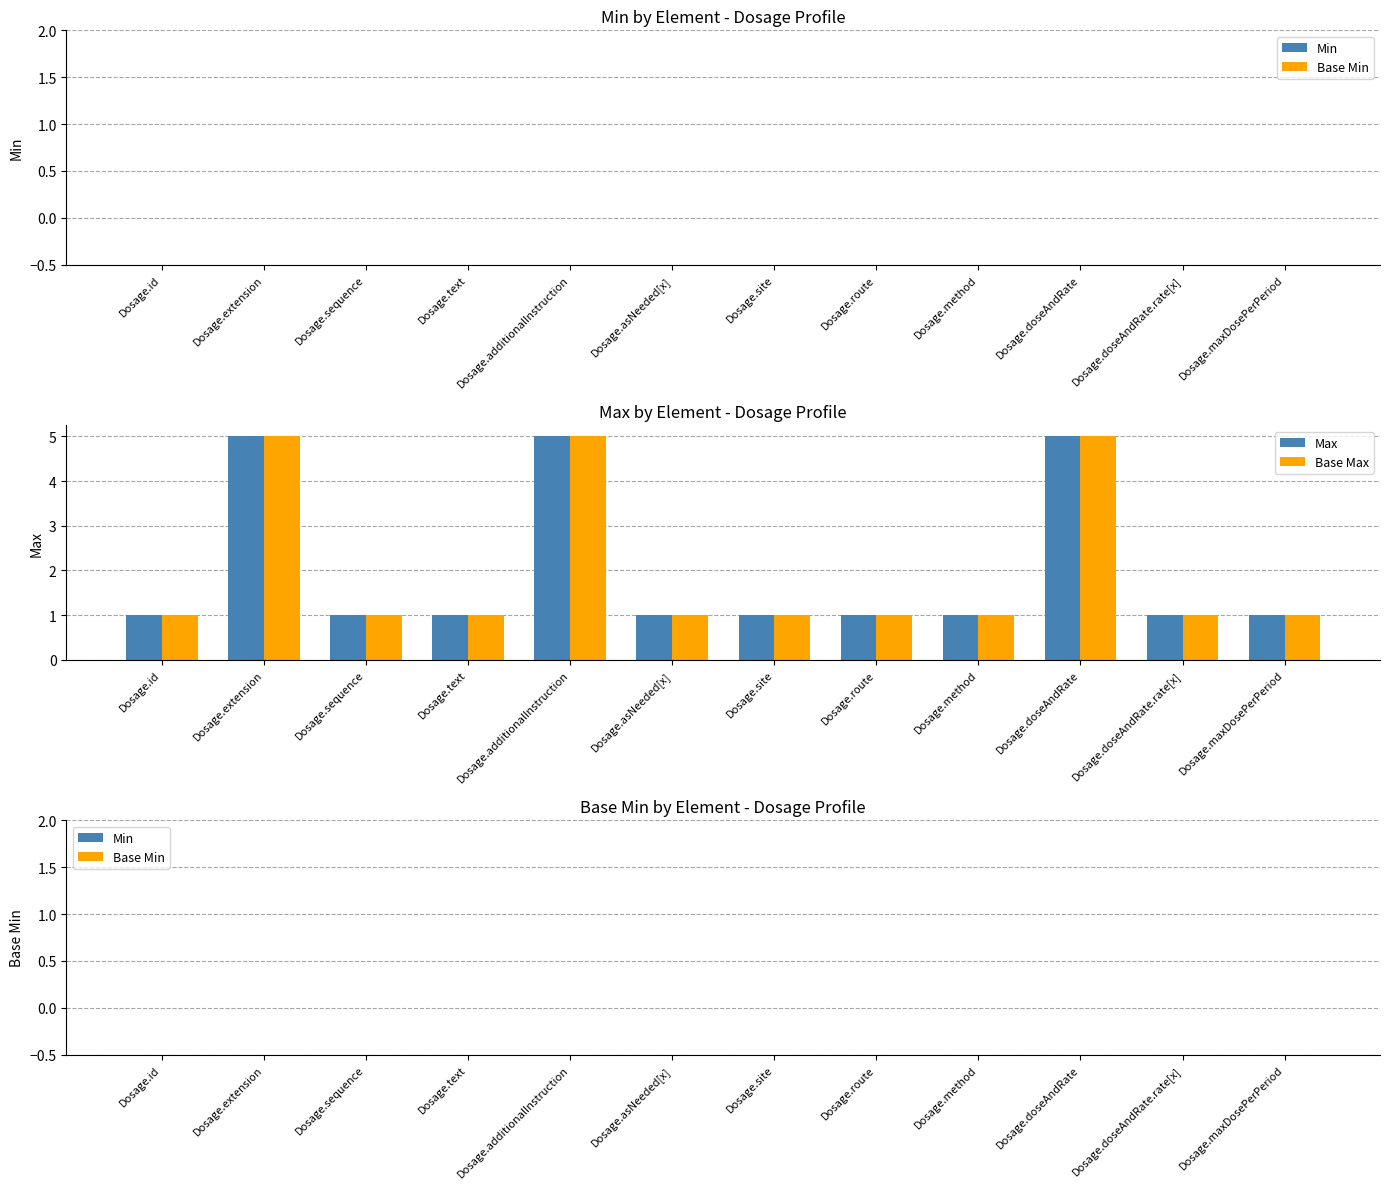

The Base Max series shows 1 at Dosage.method. True or false?

True